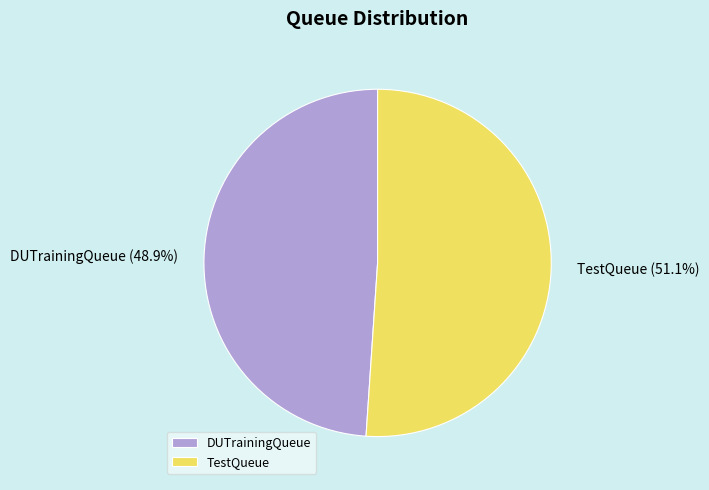

Which category has the smallest portion of the pie?

DUTrainingQueue